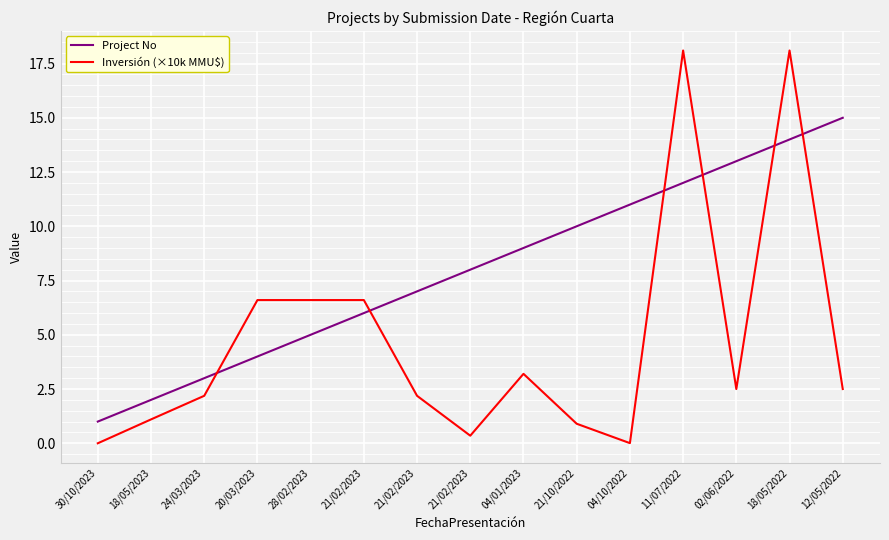

Rank the series by their maximum value, from lowest to highest.

Project No, Inversión (×10k MMU$)